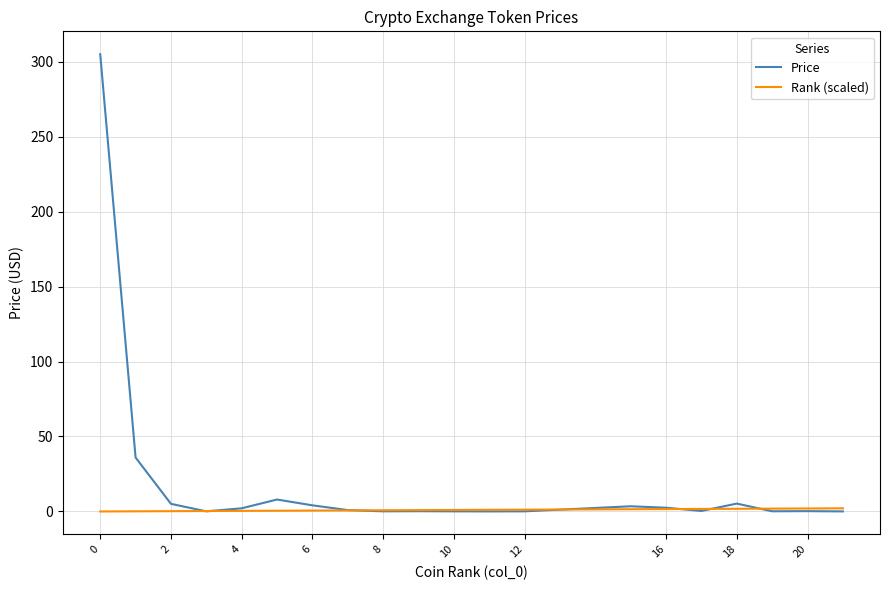

Does the chart have visible grid lines?

Yes